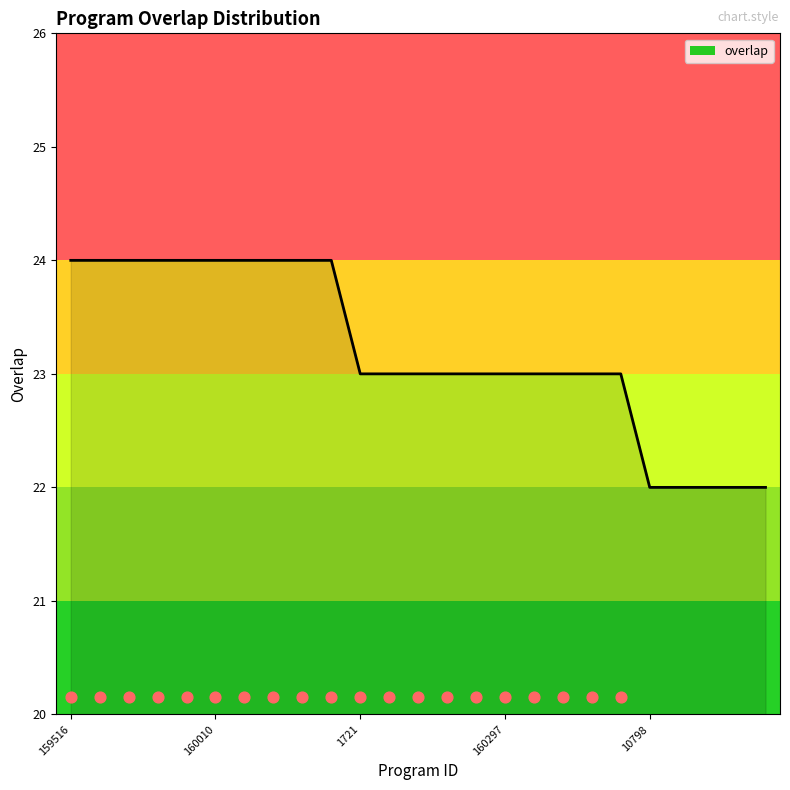

What is the lowest value of the overlap series?

22